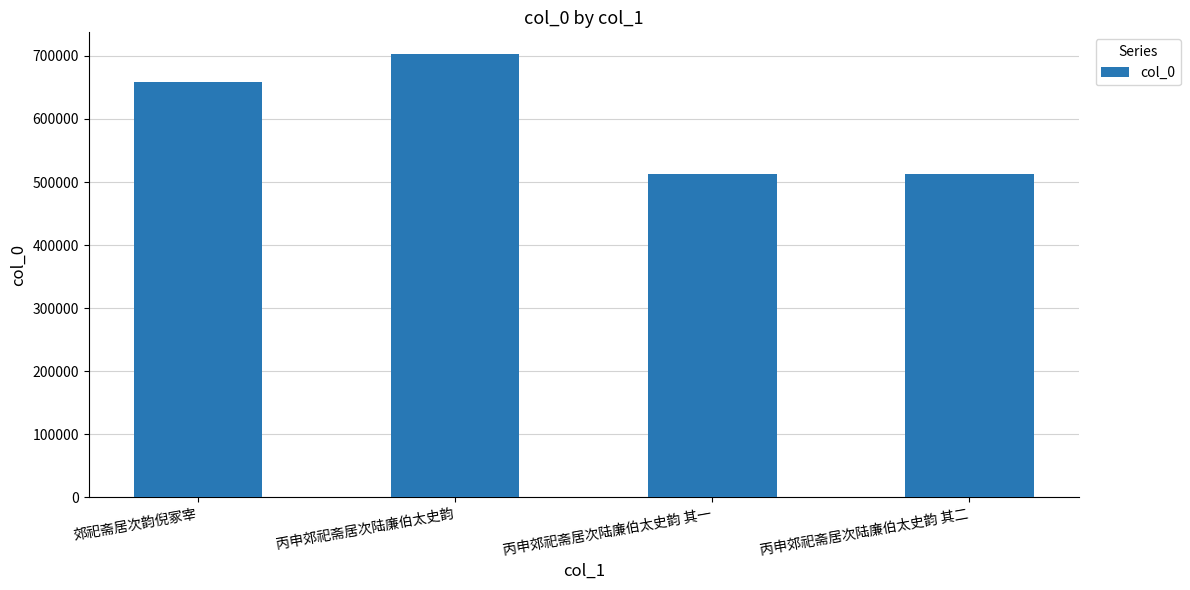

What is the smallest value displayed?

513530